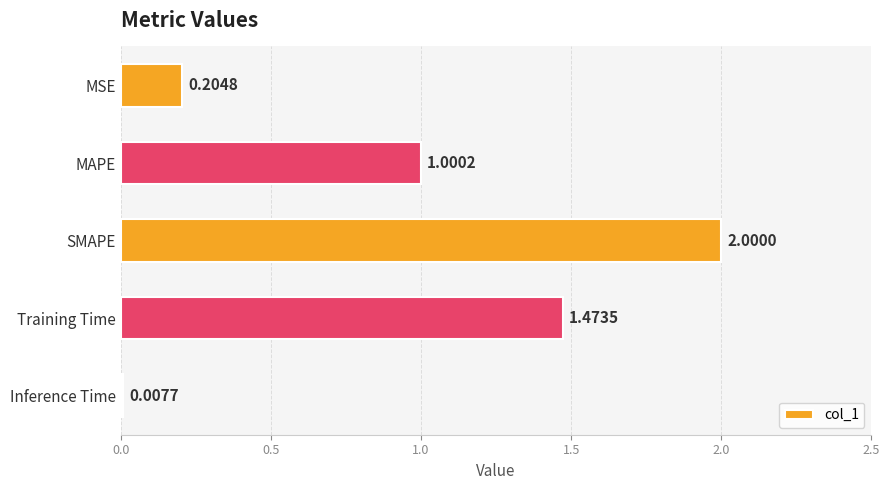

What is the average value?

0.9